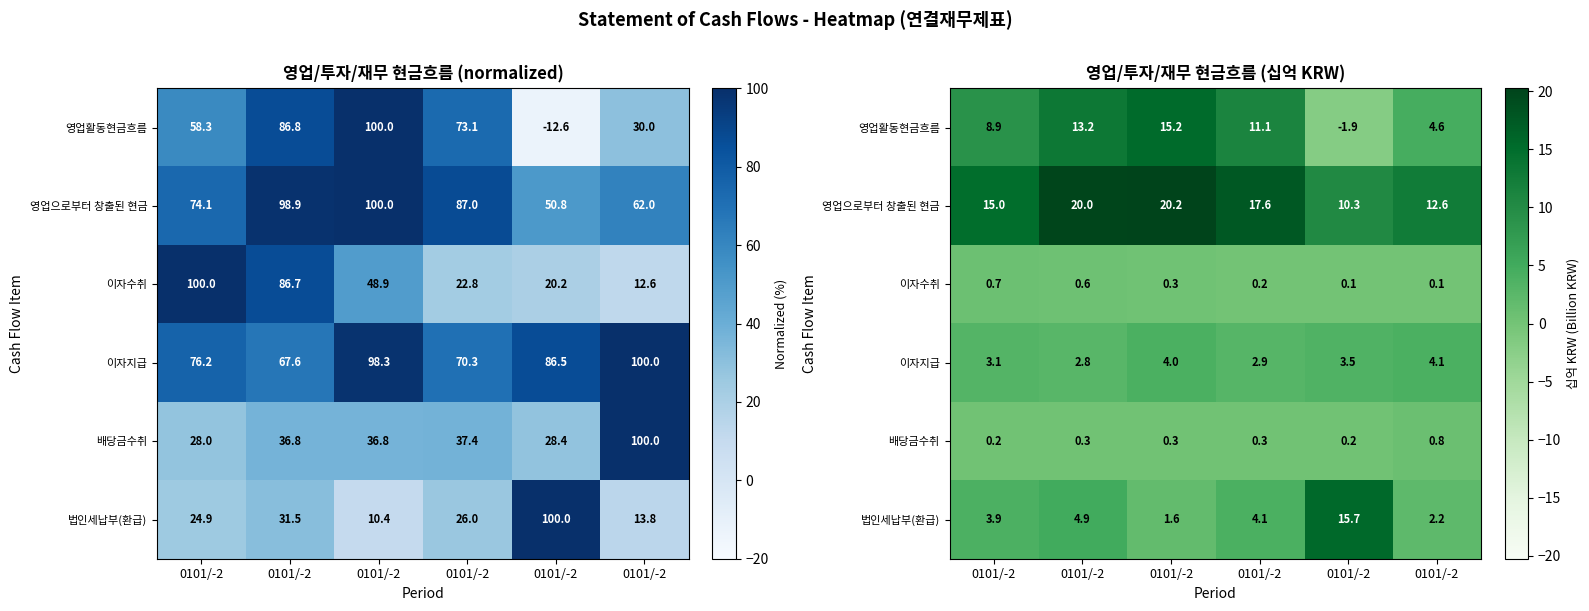

Is it true that 배당금수취 equals 0.3 at 0101/-2?

True